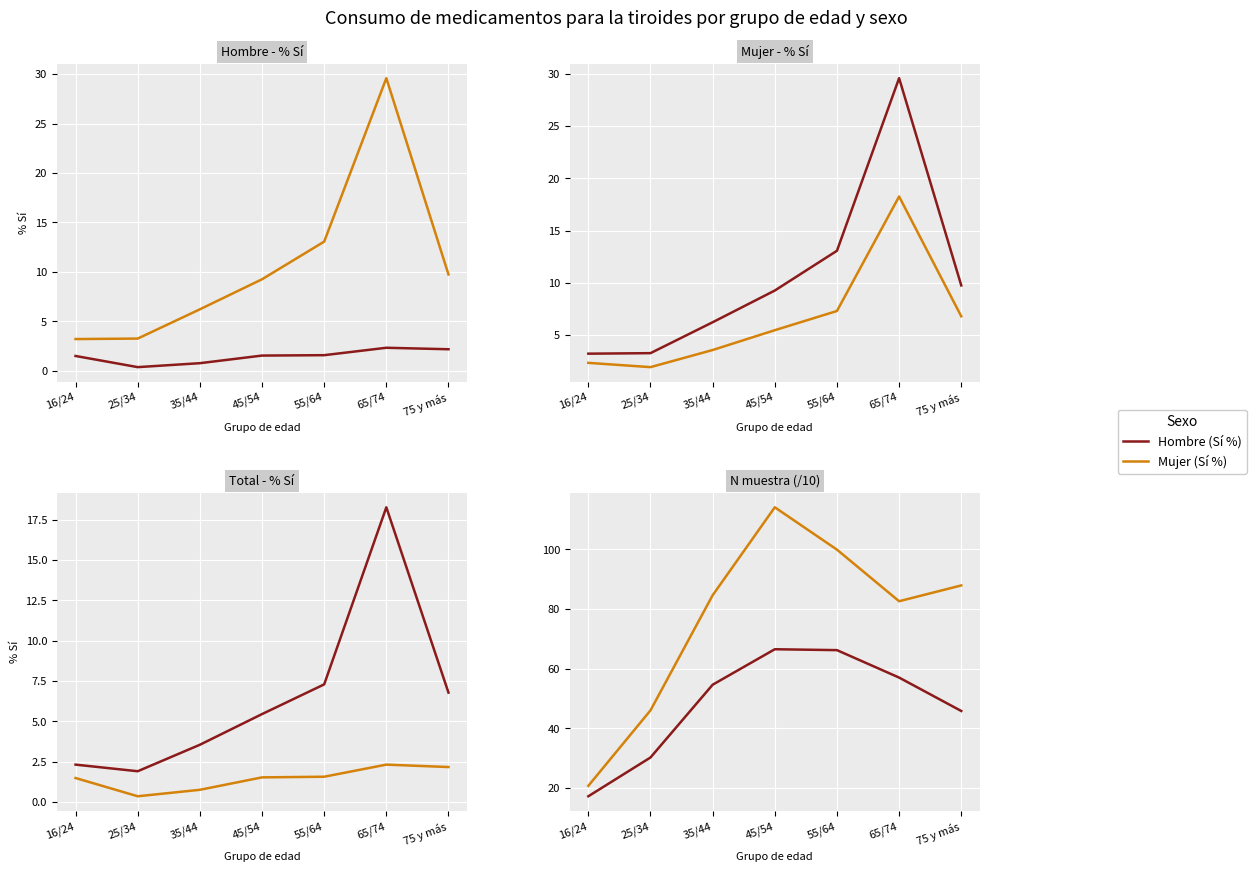

How many interior local peaks does the Total (Sí %) series have?

1